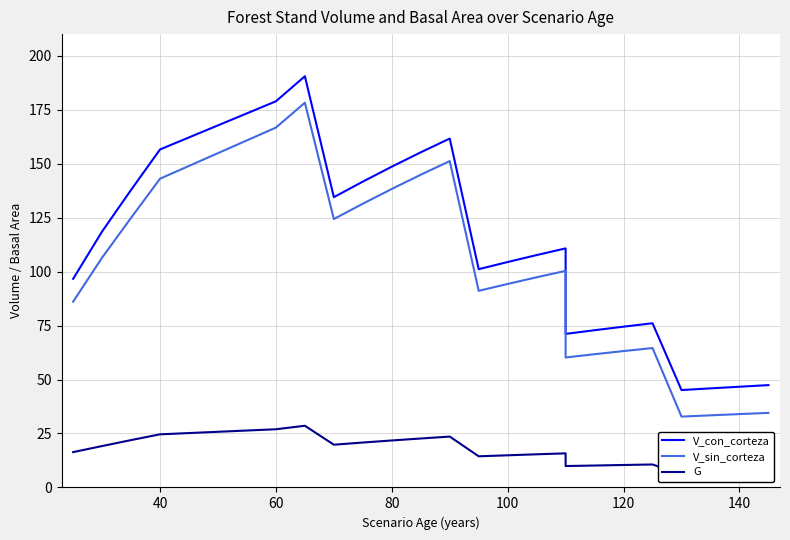

How many lines are shown in the chart?

3